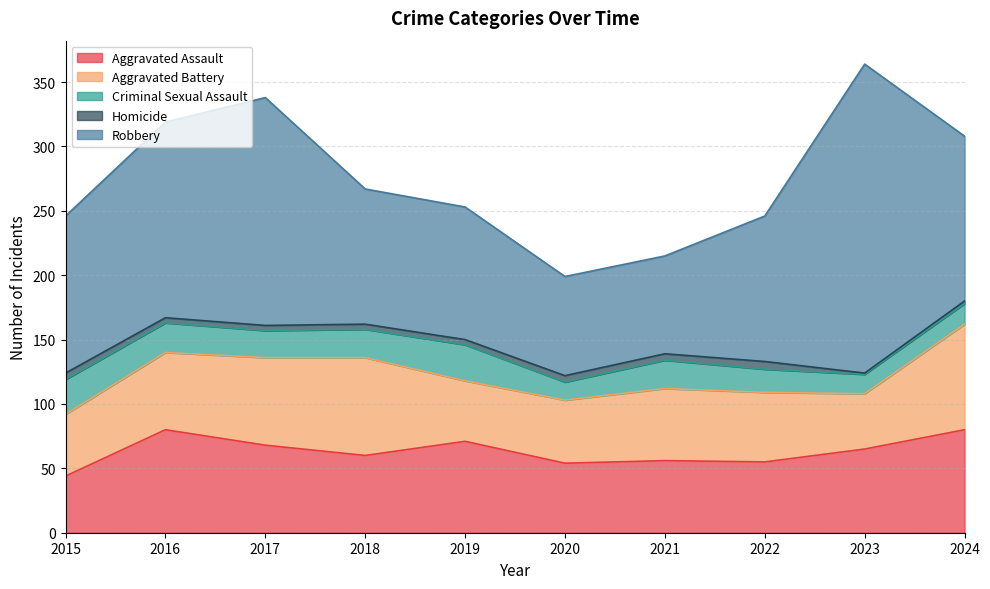

True or false: Homicide has more than 0 interior local peaks.

True